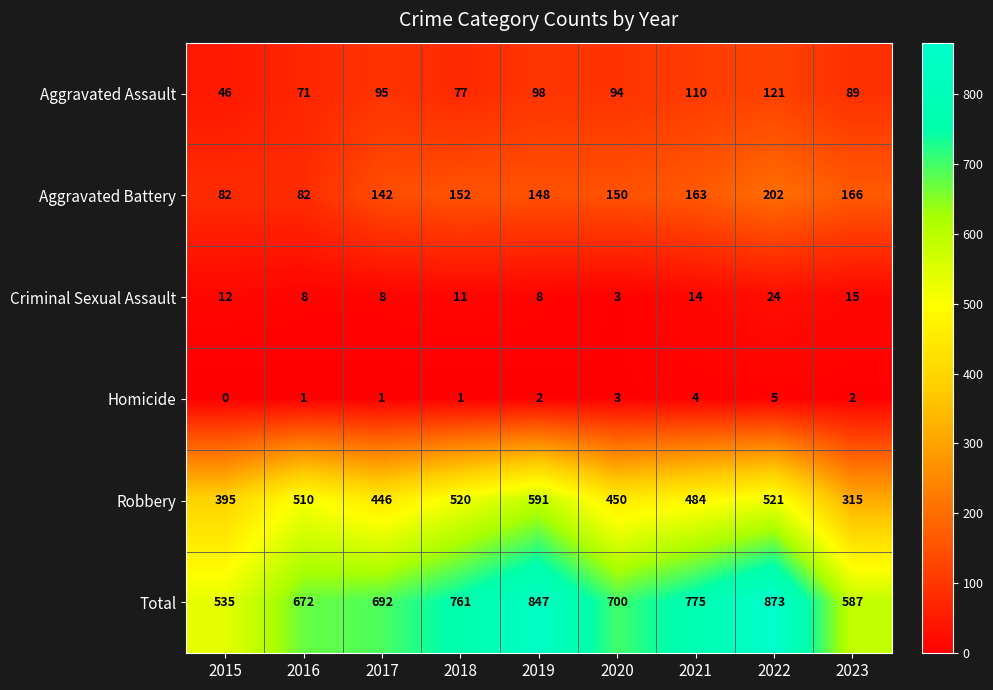

Is it true that Criminal Sexual Assault equals 5 at 2020?

False